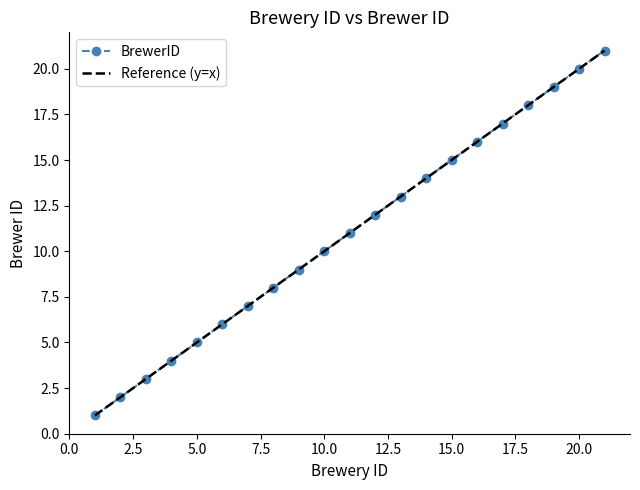

What is the change in value from 5 to 17?

+12